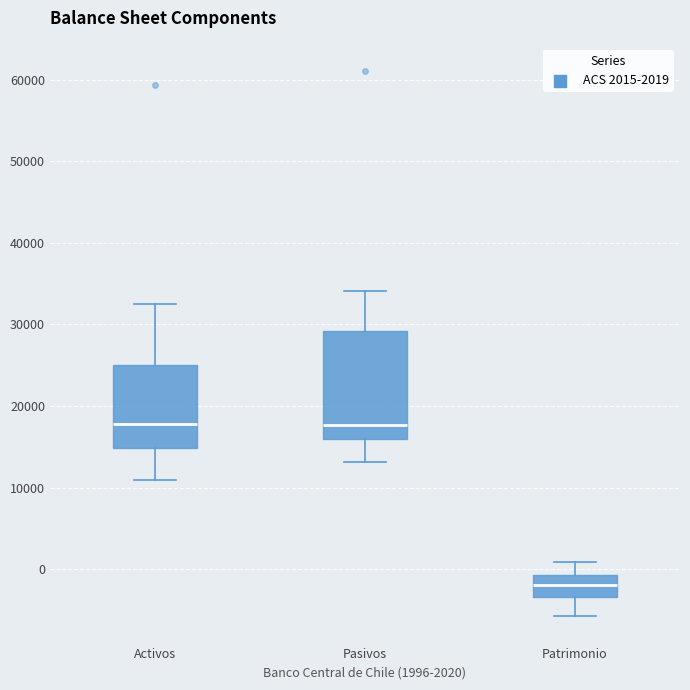

Reading left to right, transcribe this box plot: for each box, give where its median line is, the range the box spans, and where its two whiskers end, as read against the y-axis. The values are not printed on the chart, so give them approximately, as read against the axis.

Activos: median 18000, box 15000 to 25000, whiskers 11000 to 32000
Pasivos: median 18000, box 16000 to 29000, whiskers 13000 to 34000
Patrimonio: median -2000, box -3000 to -1000, whiskers -6000 to 1000